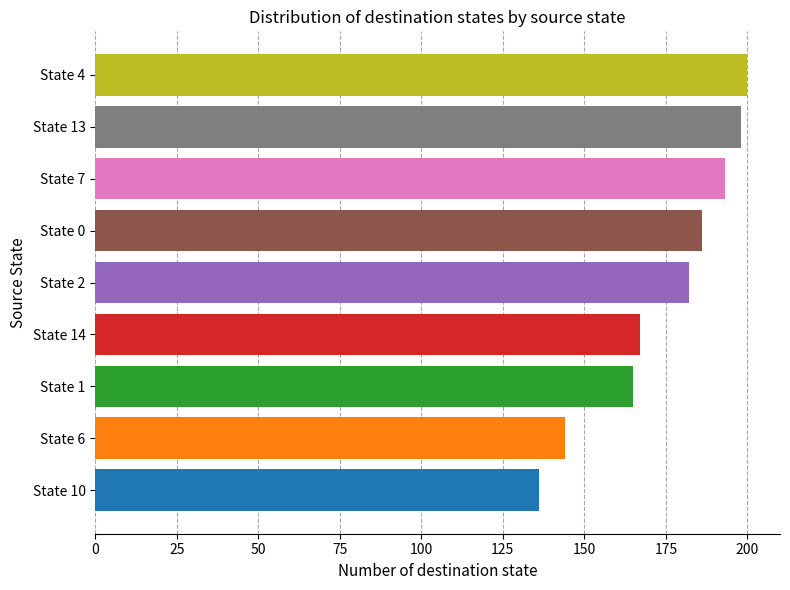

What is the difference between the maximum and second lowest values?

56